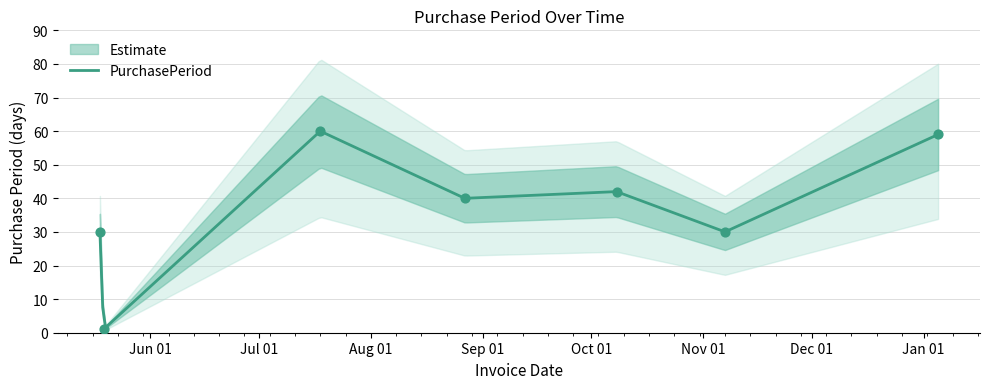

What is the change in value from 2016-07-18 to 2016-10-08?

-18